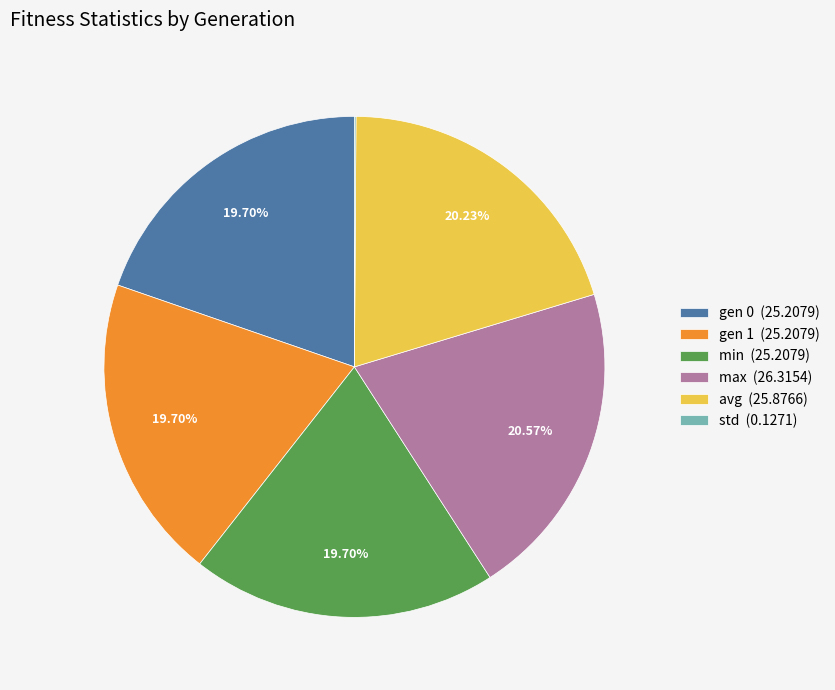

True or false: avg accounts for 20% of the total.

True